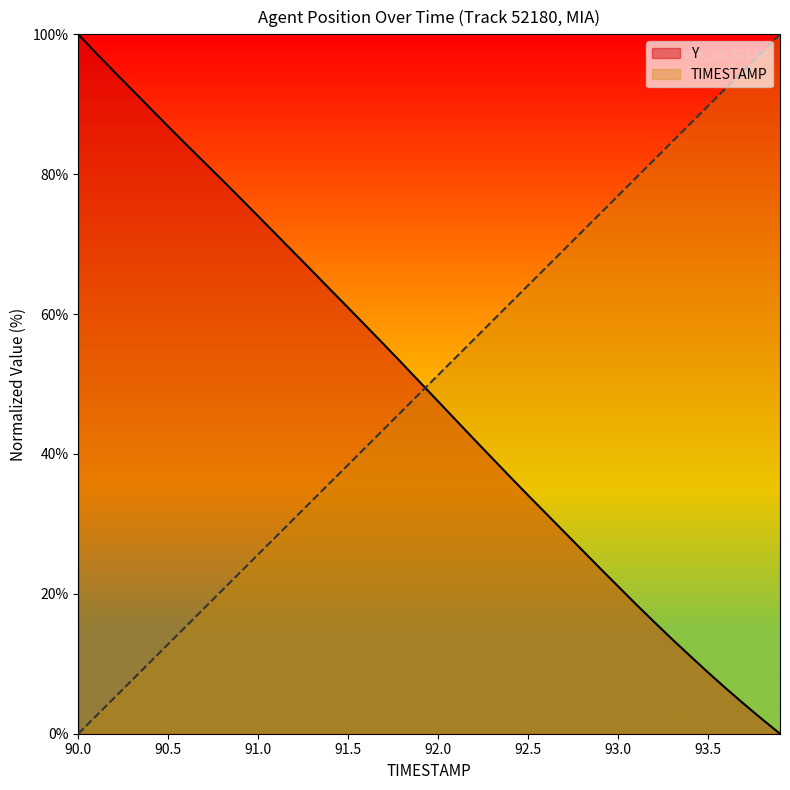

How many distinct data groups are displayed?

2